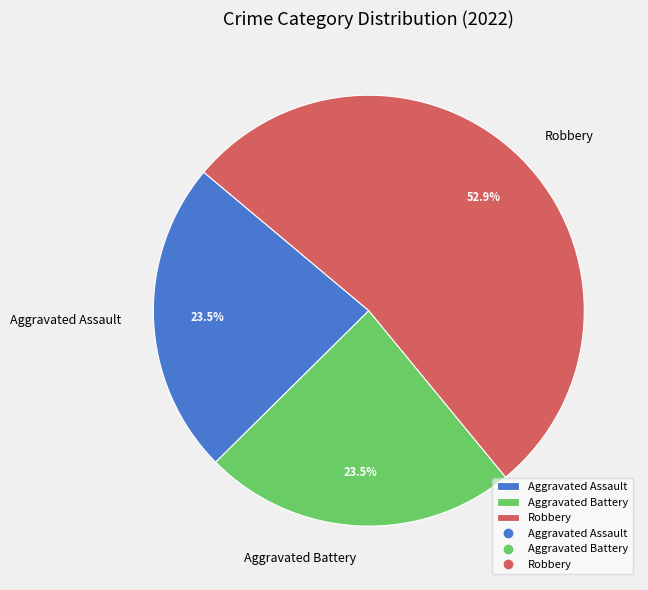

Which has a higher value, Aggravated Assault or Robbery?

Robbery